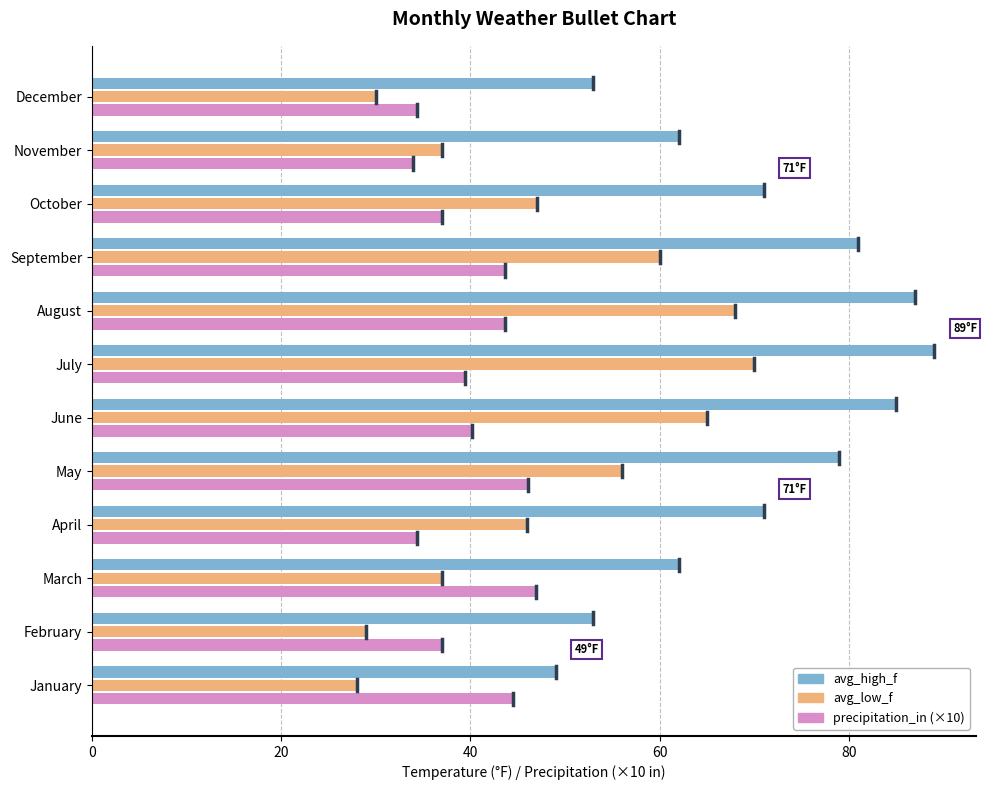

What is the total value across all series at May?

181.1